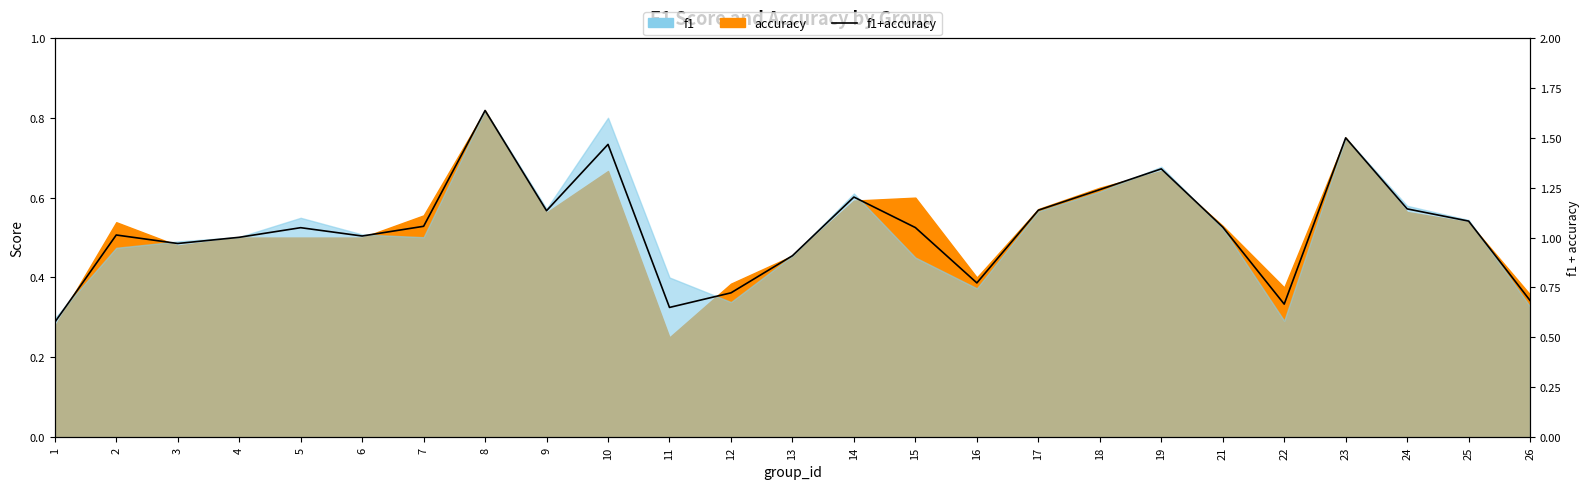

Where is the data nearest to the value 1?

4